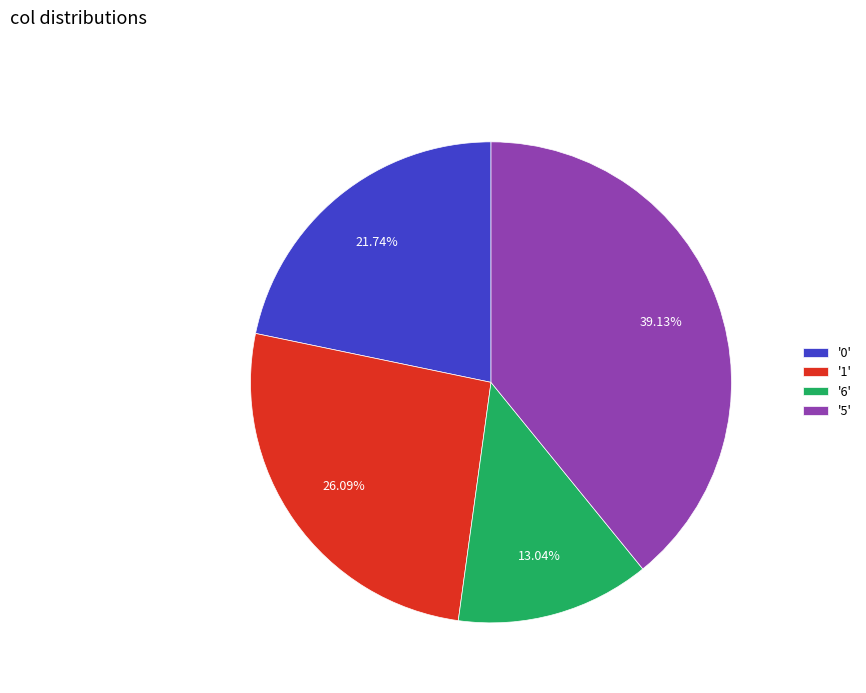

Combined, do '1' and '0' account for over 50%?

No